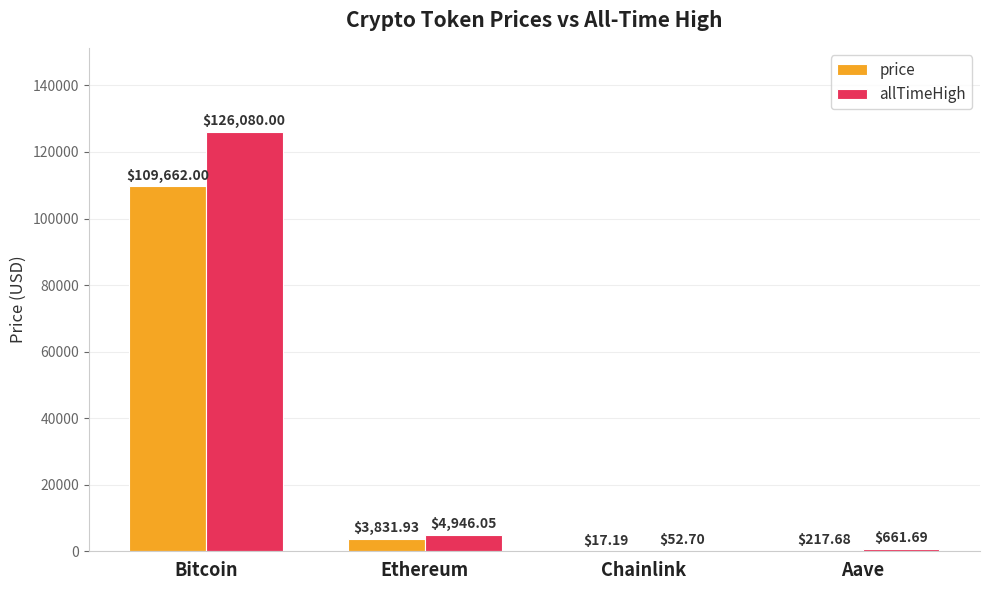

Between Bitcoin and Ethereum, which series saw the biggest shift?

allTimeHigh